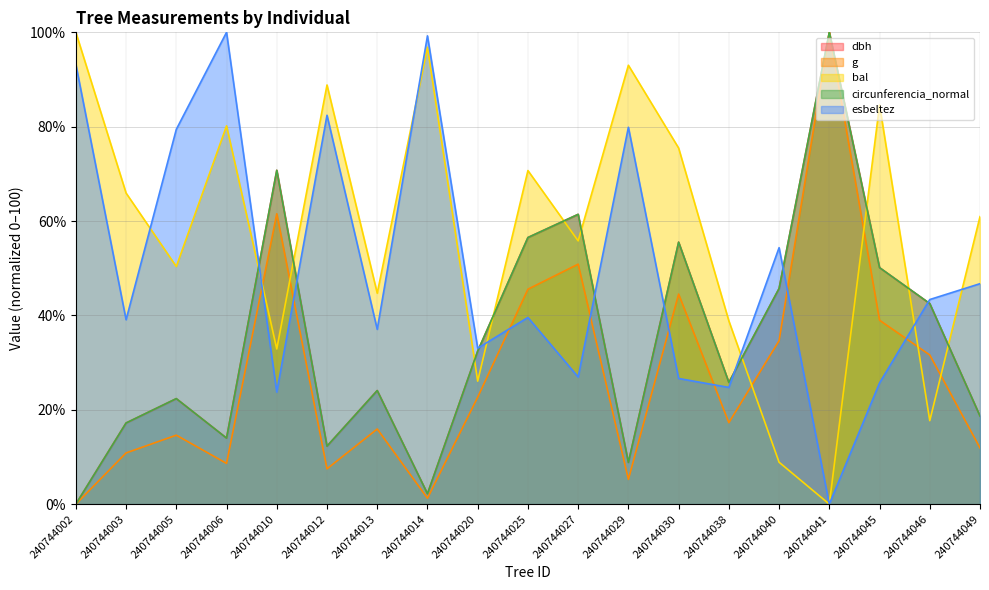

Which series has the widest spread of values?

dbh